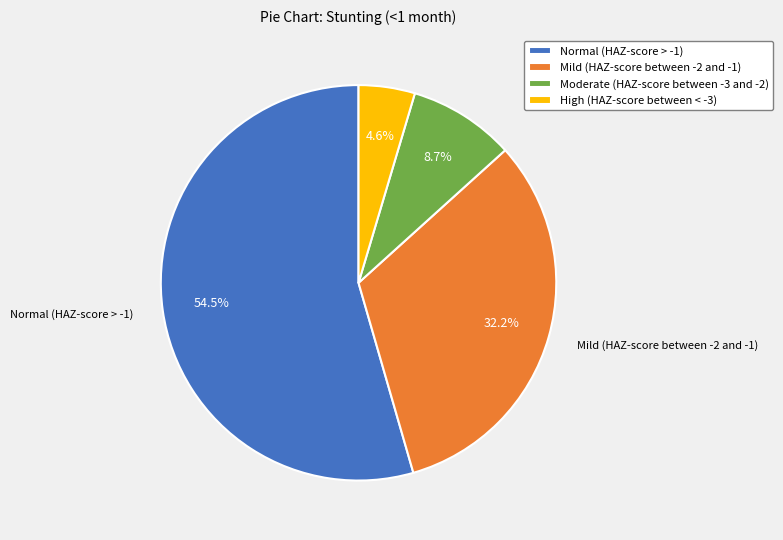

What percentage do Moderate (HAZ-score between -3 and -2) and High (HAZ-score between < -3) together represent?

13.3%